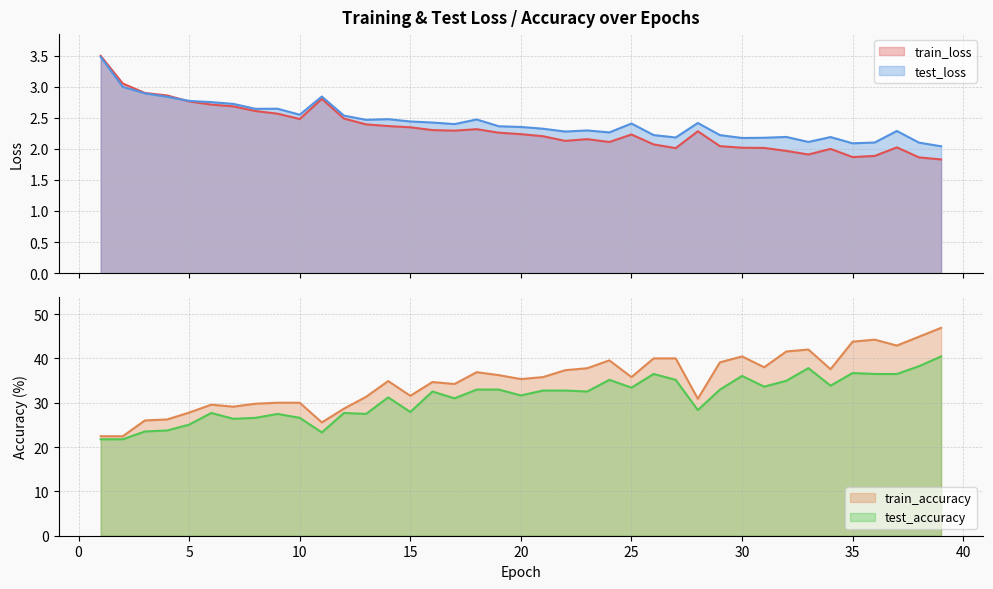

What is the value of the test_accuracy point at the 38th from the left?

38.2